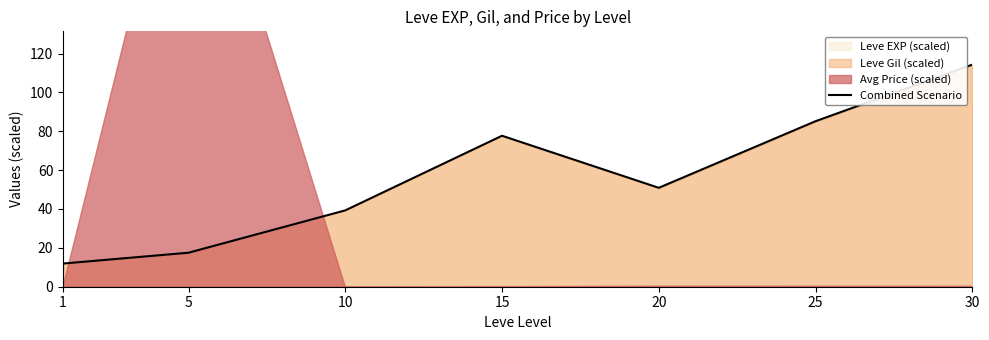

Where is the first local minimum?

20